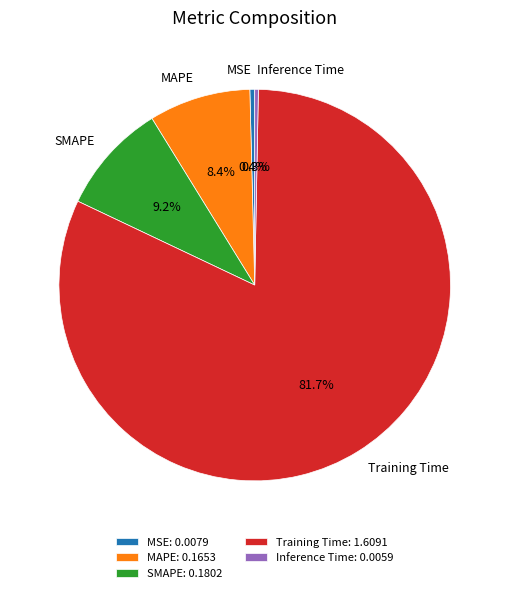

Which has a higher value, Training Time or SMAPE?

Training Time